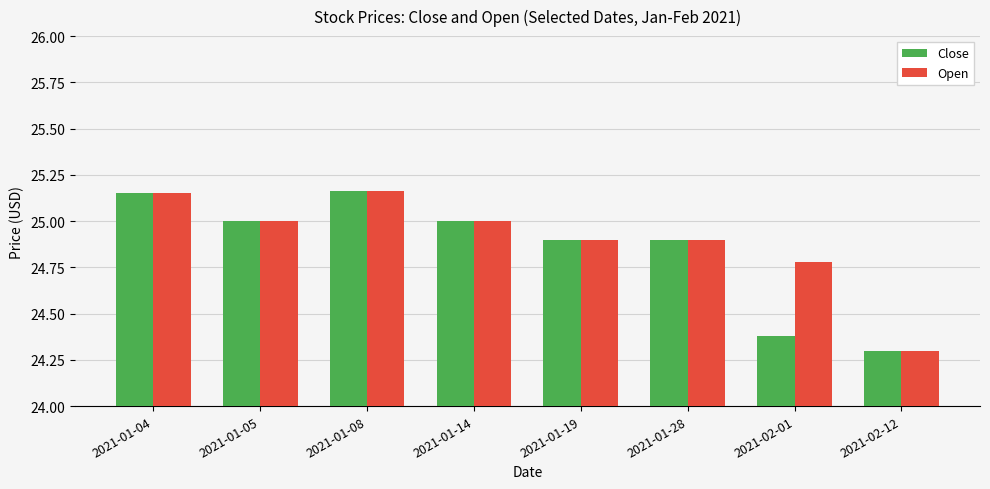

Rank the series at 2021-02-01 from highest to lowest value.

Open, Close